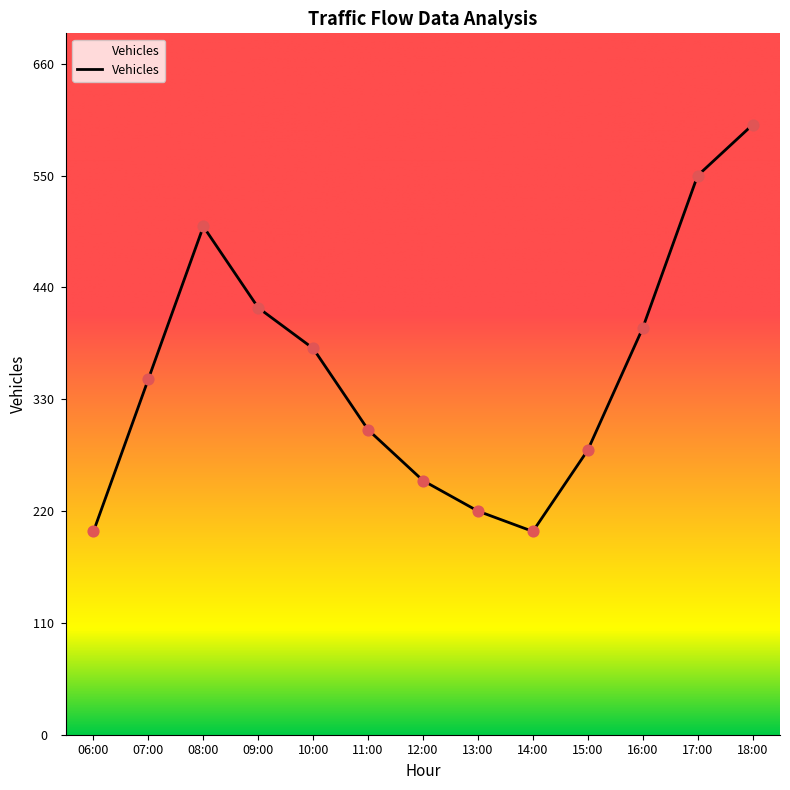

What is the ratio of the value at 06:00 to the value at 15:00?

0.7